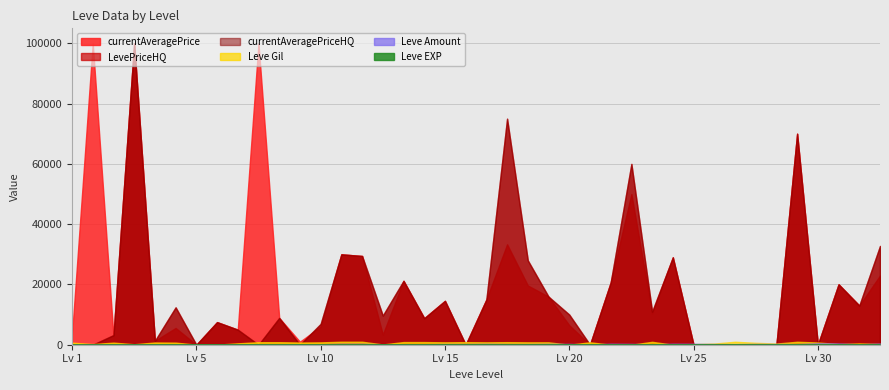

How many categories are shown in the chart?

40